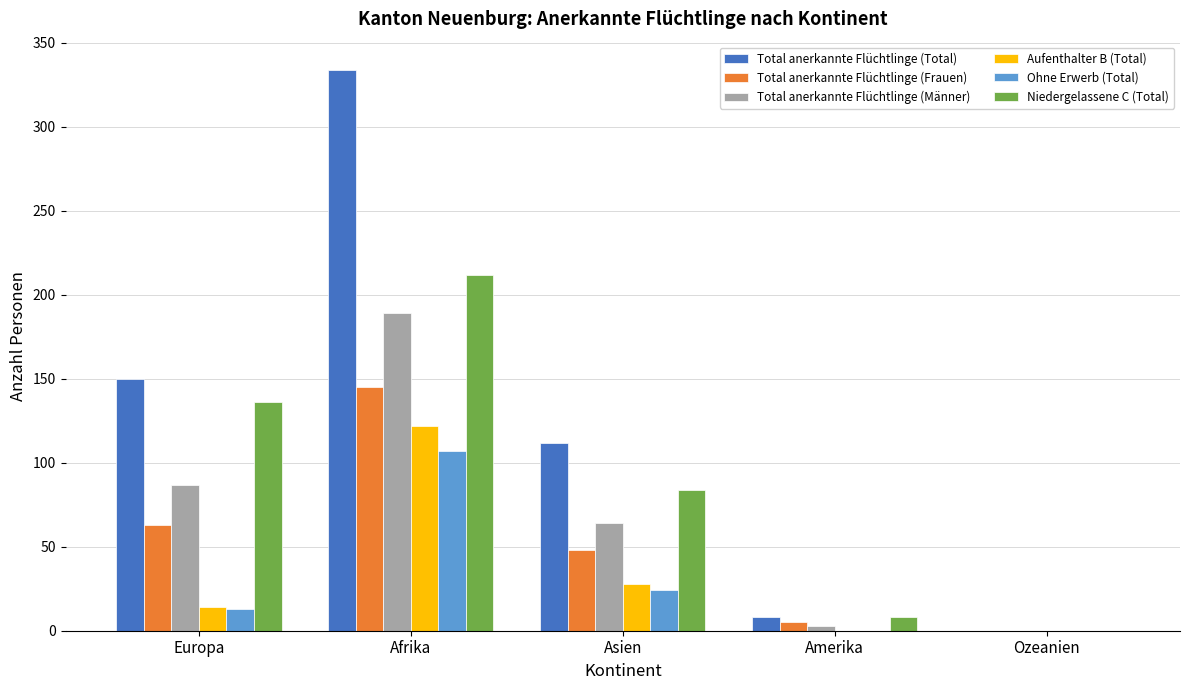

Between Asien and Amerika, which series saw the biggest shift?

Total anerkannte Flüchtlinge (Total)